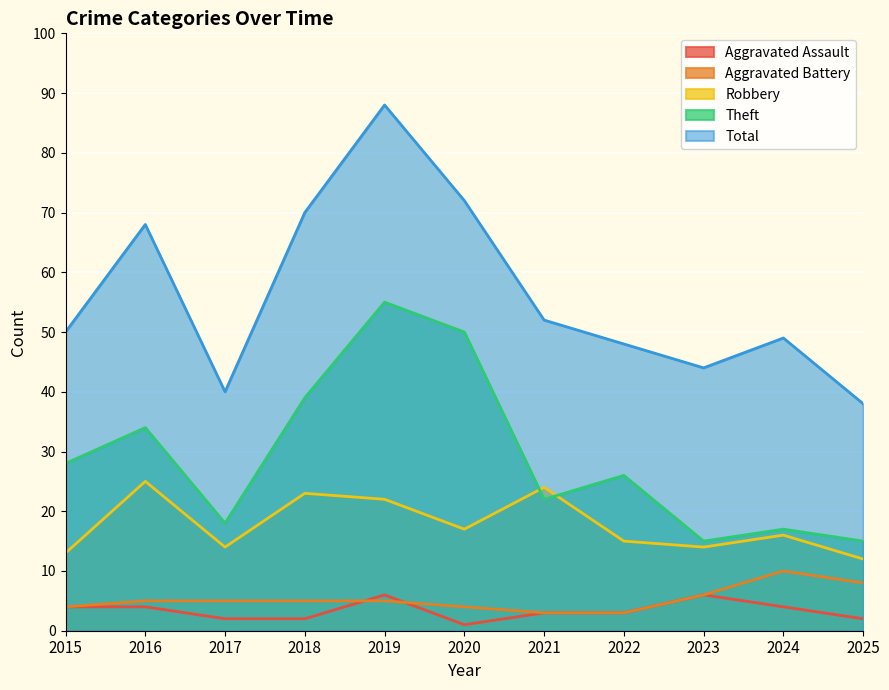

What is the difference between the highest and lowest values at 2022?

45